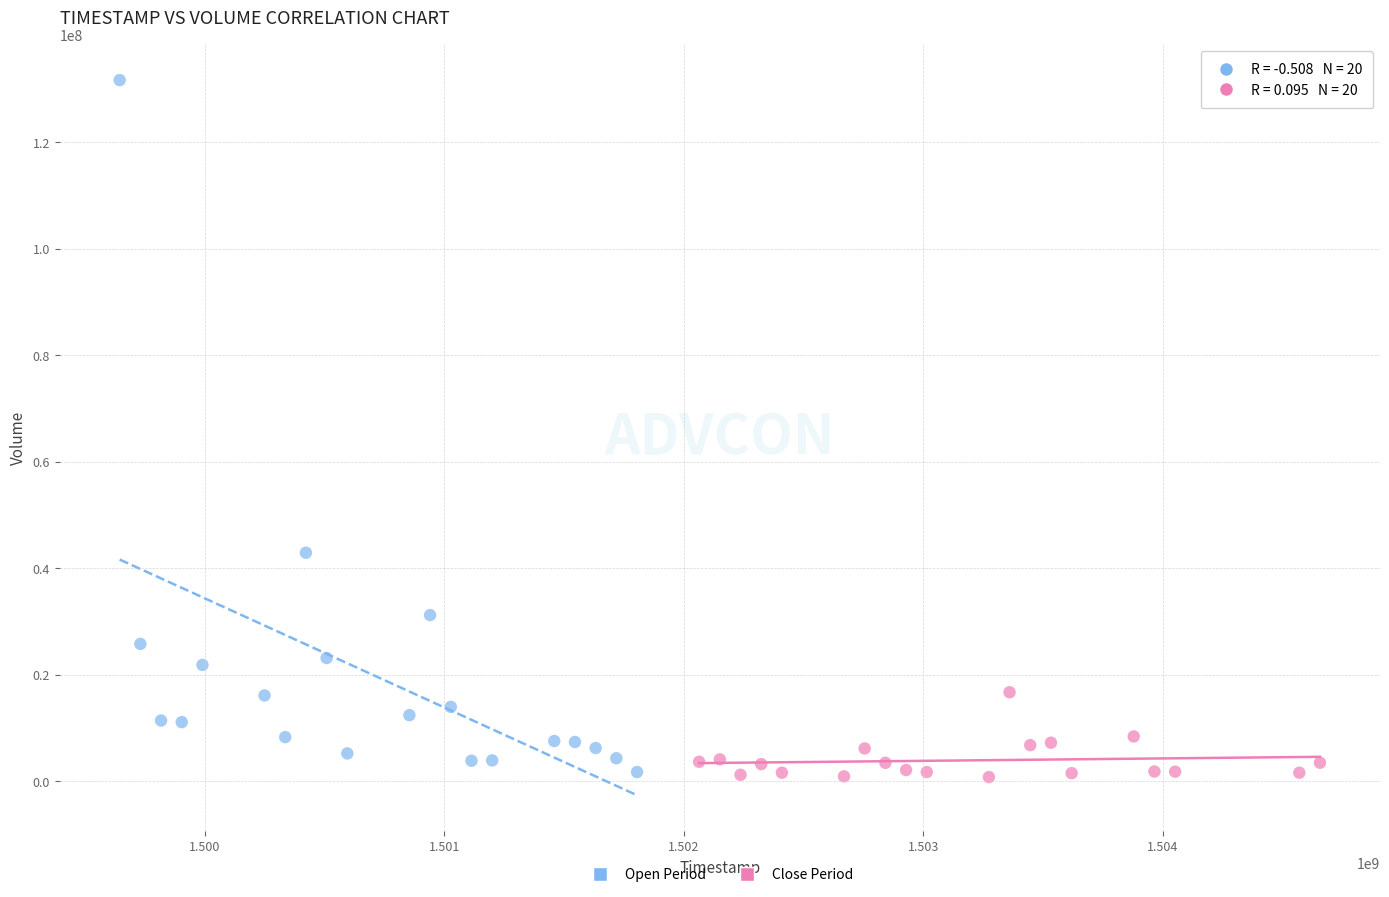

Which series reaches the maximum Y coordinate?

Open Period